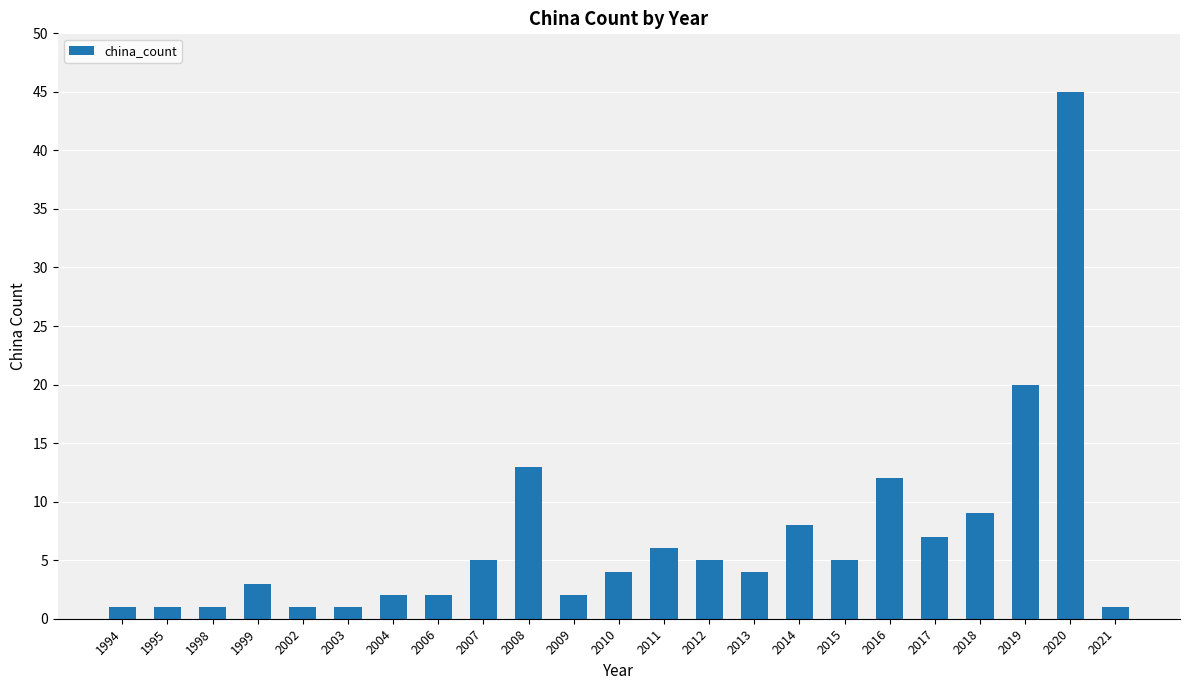

What is the difference between the second highest and second lowest values?

19